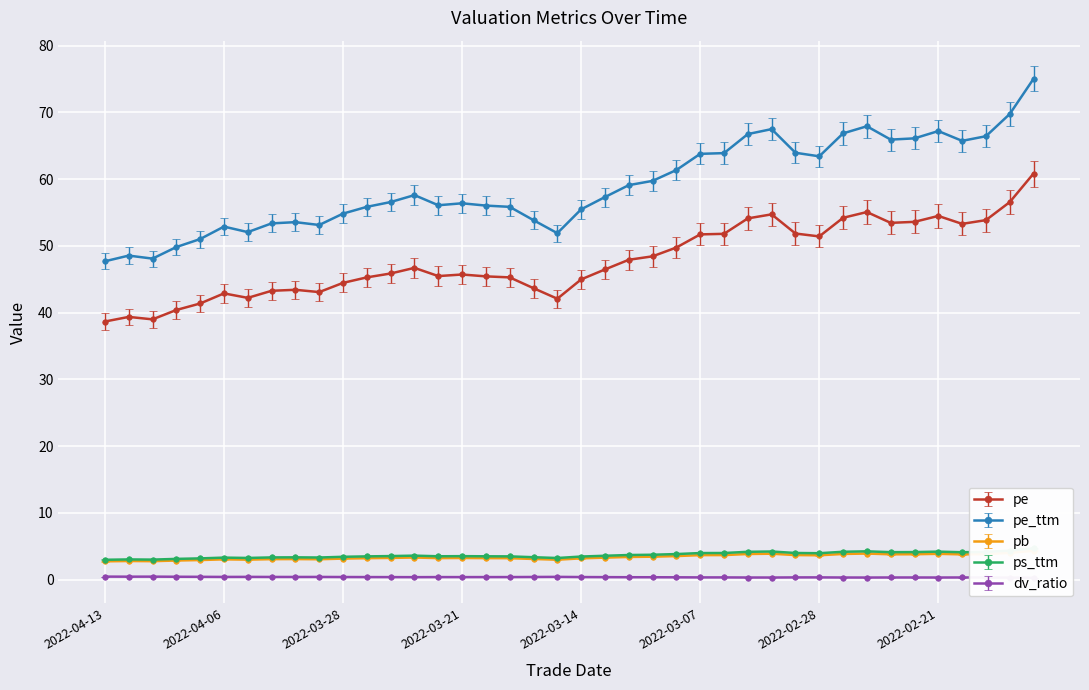

What is the difference between the maximum and second lowest values in the pb series?

1.6